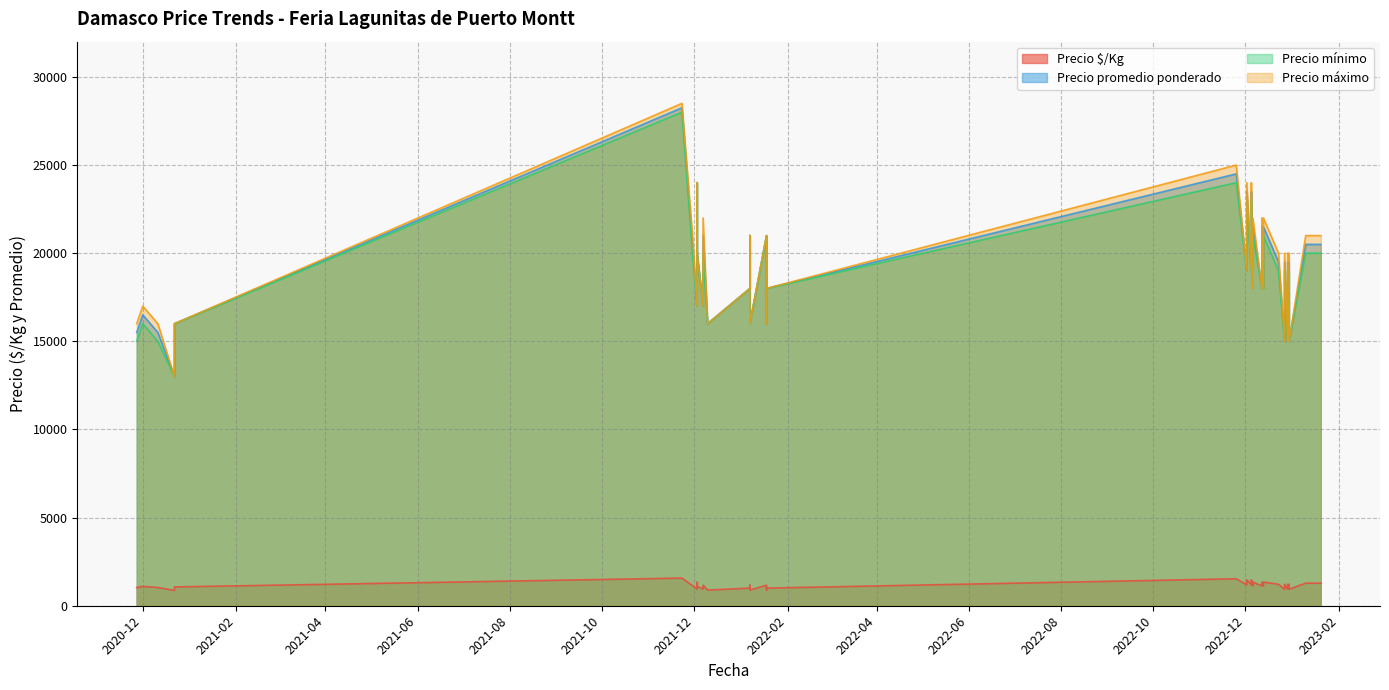

What is the value of the Precio promedio ponderado point at the 32nd from the left?

21500